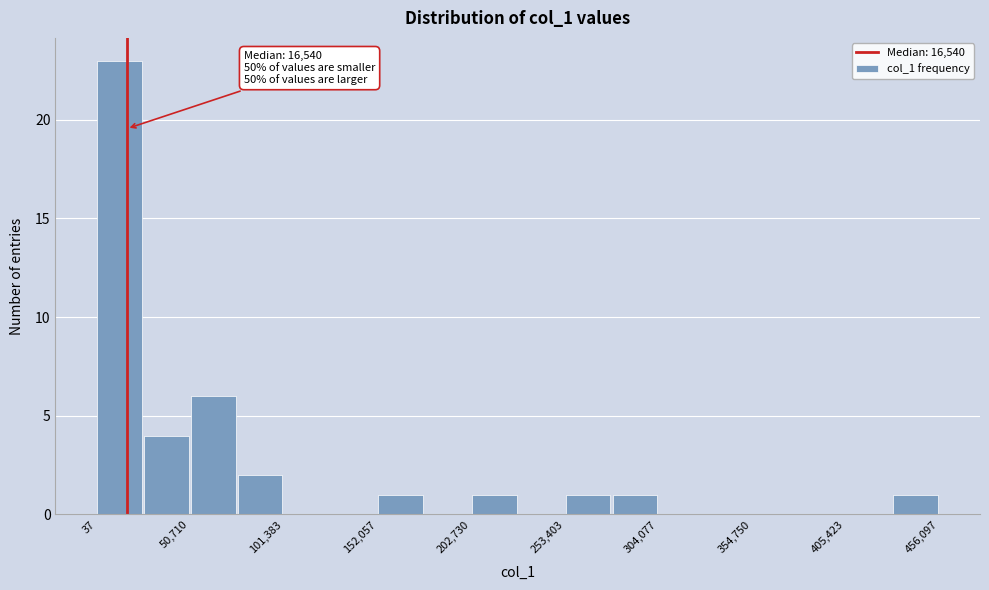

Read against the x-axis, roughly where is the centre of the tallest bar?

10000